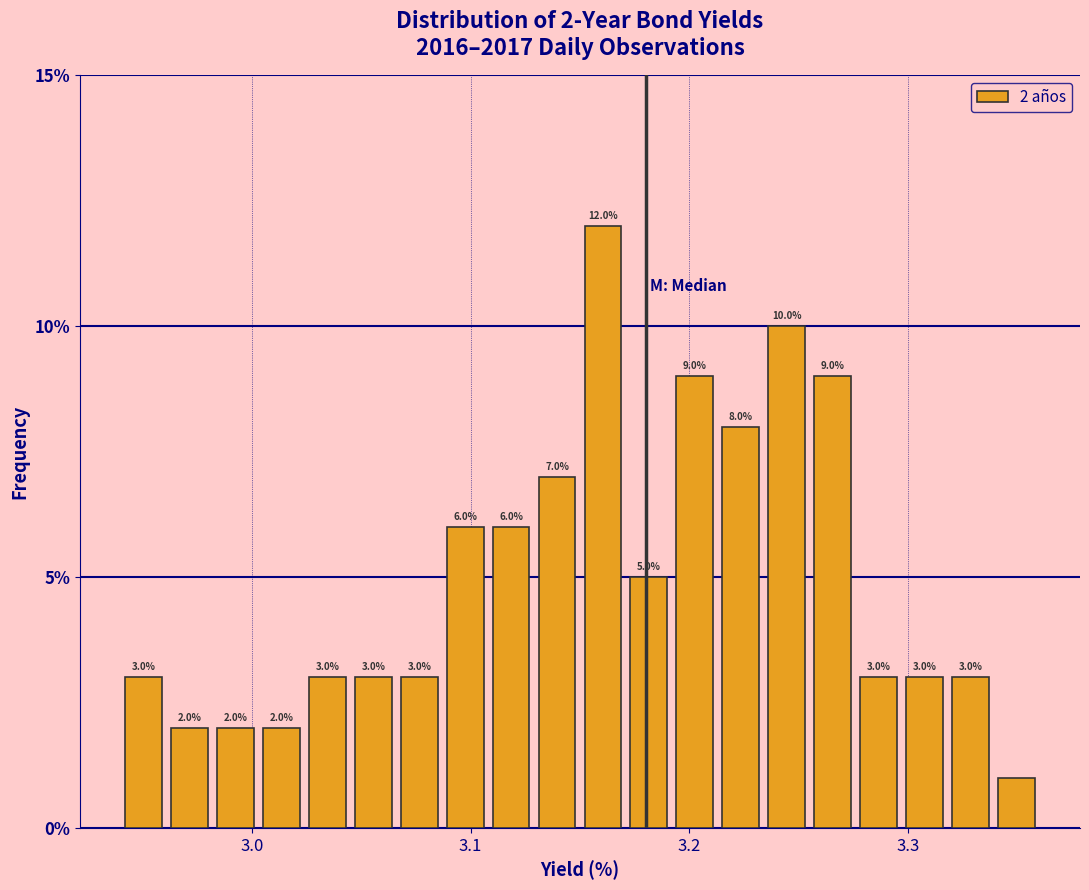

Around what value on the x-axis is the tallest bar? Give the approximate position of its centre, as read against the axis.

3.16